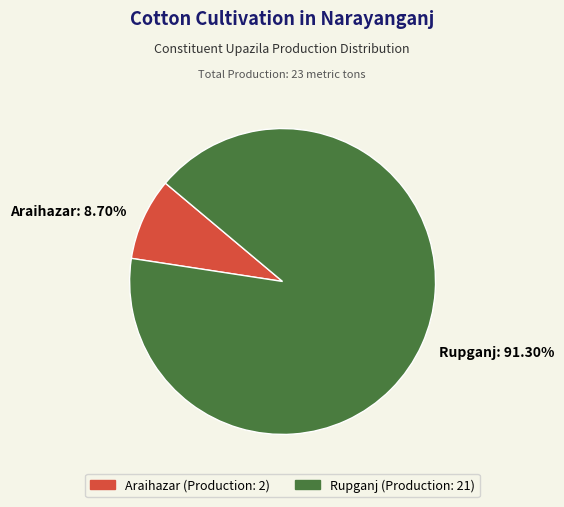

Between Araihazar: 8.70% and Rupganj: 91.30%, which is larger?

Rupganj: 91.30%